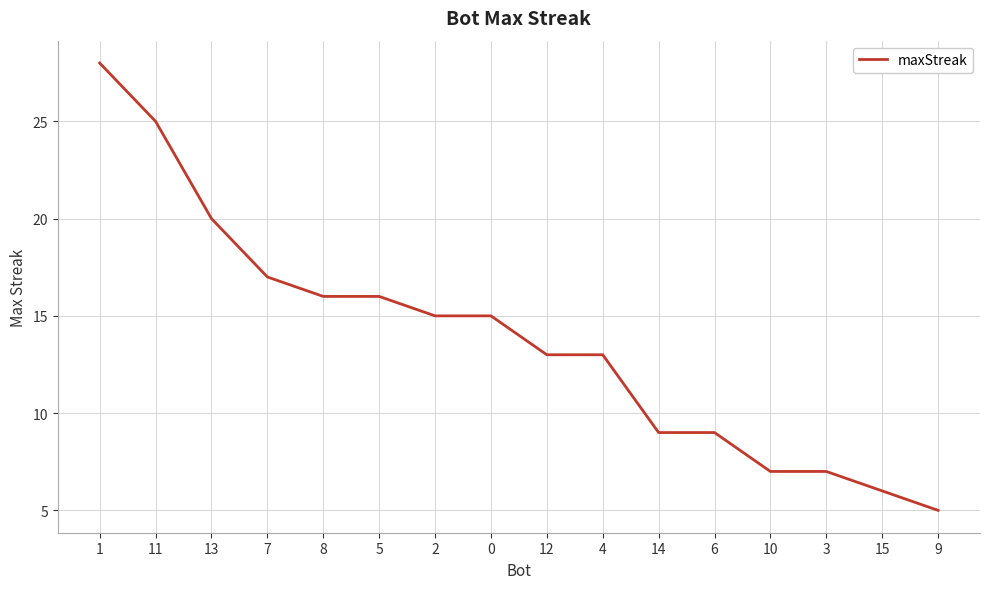

Reading right to left, list all the values displayed in this chart.

9=5	15=6	3=7	10=7	6=9	14=9	4=13	12=13	0=15	2=15	5=16	8=16	7=17	13=20	11=25	1=28